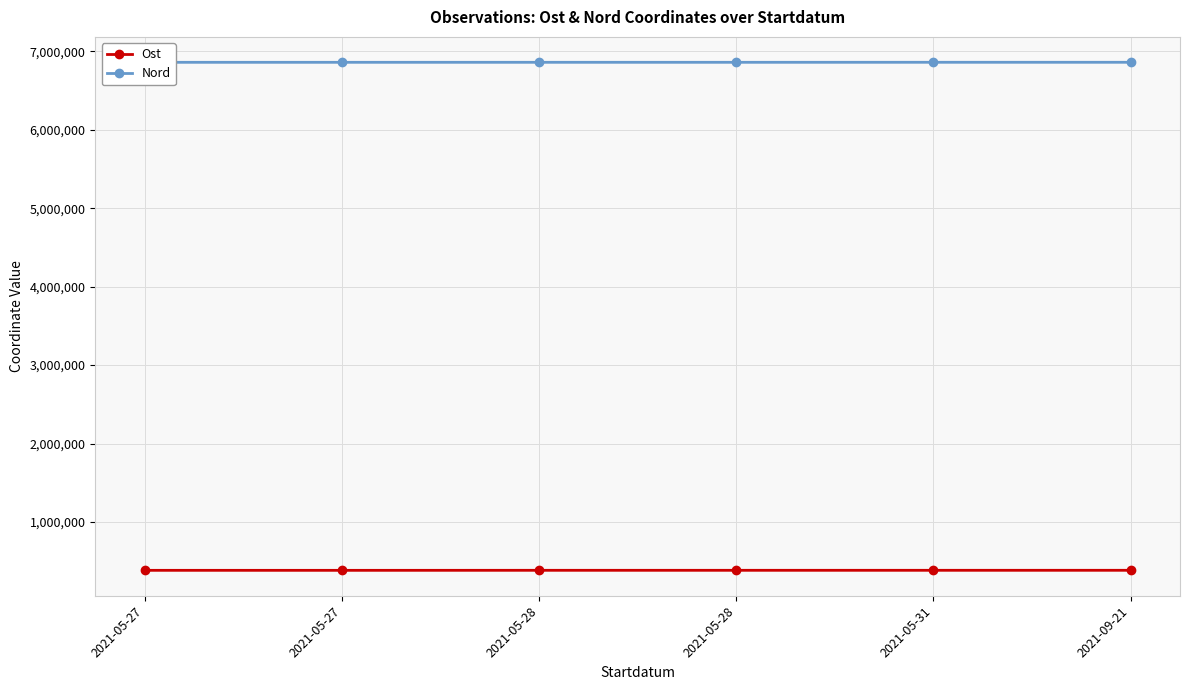

What is the total value across all series at 2021-05-28?

7244501.9